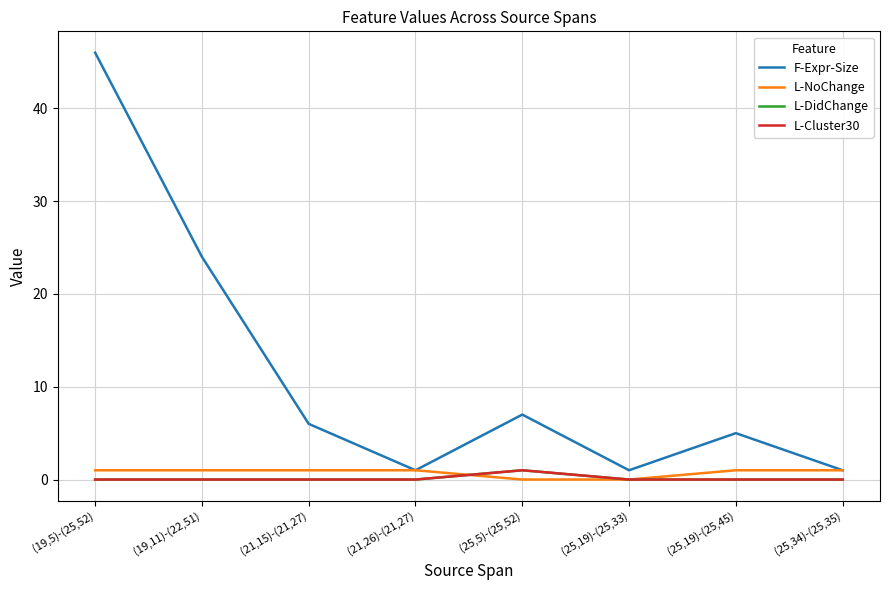

Rank the categories by L-NoChange value from lowest to highest.

(25,5)-(25,52), (25,19)-(25,33), (19,5)-(25,52), (19,11)-(22,51), (21,15)-(21,27), (21,26)-(21,27), (25,19)-(25,45), (25,34)-(25,35)